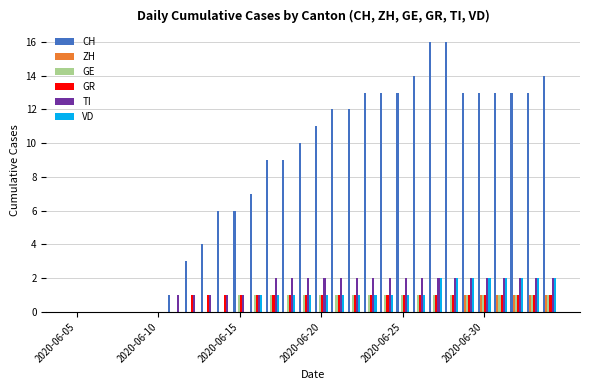

What is the sum of all GR values?

23